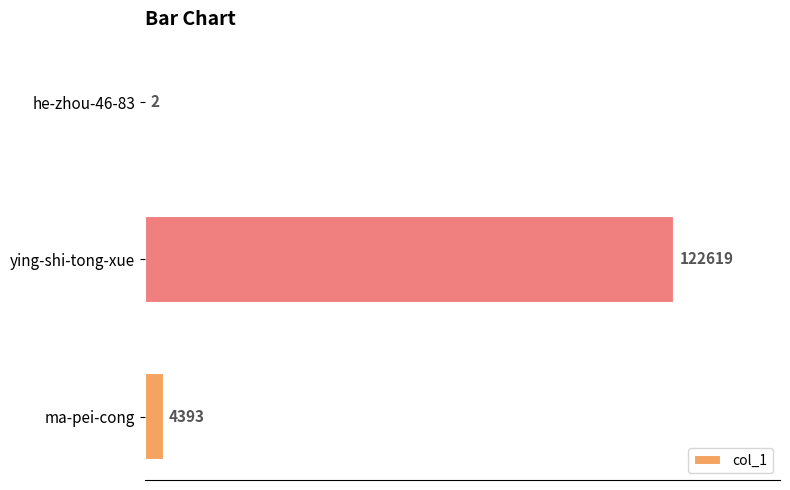

What is the greatest value displayed?

122619